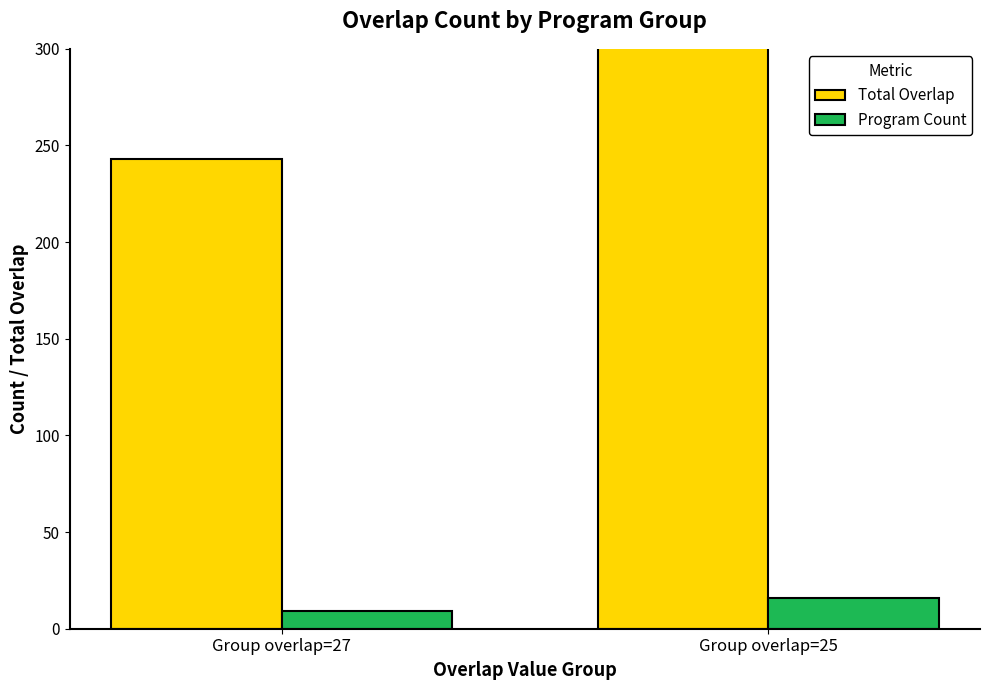

The Total Overlap series shows 167 at Group overlap=25. True or false?

False